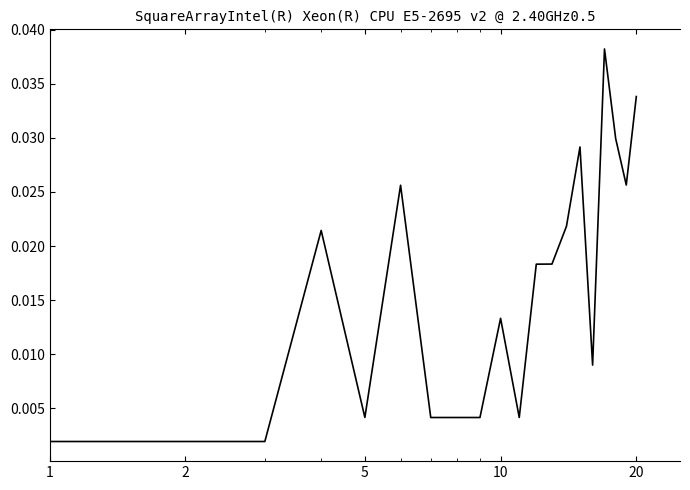

Does the chart have visible grid lines?

No